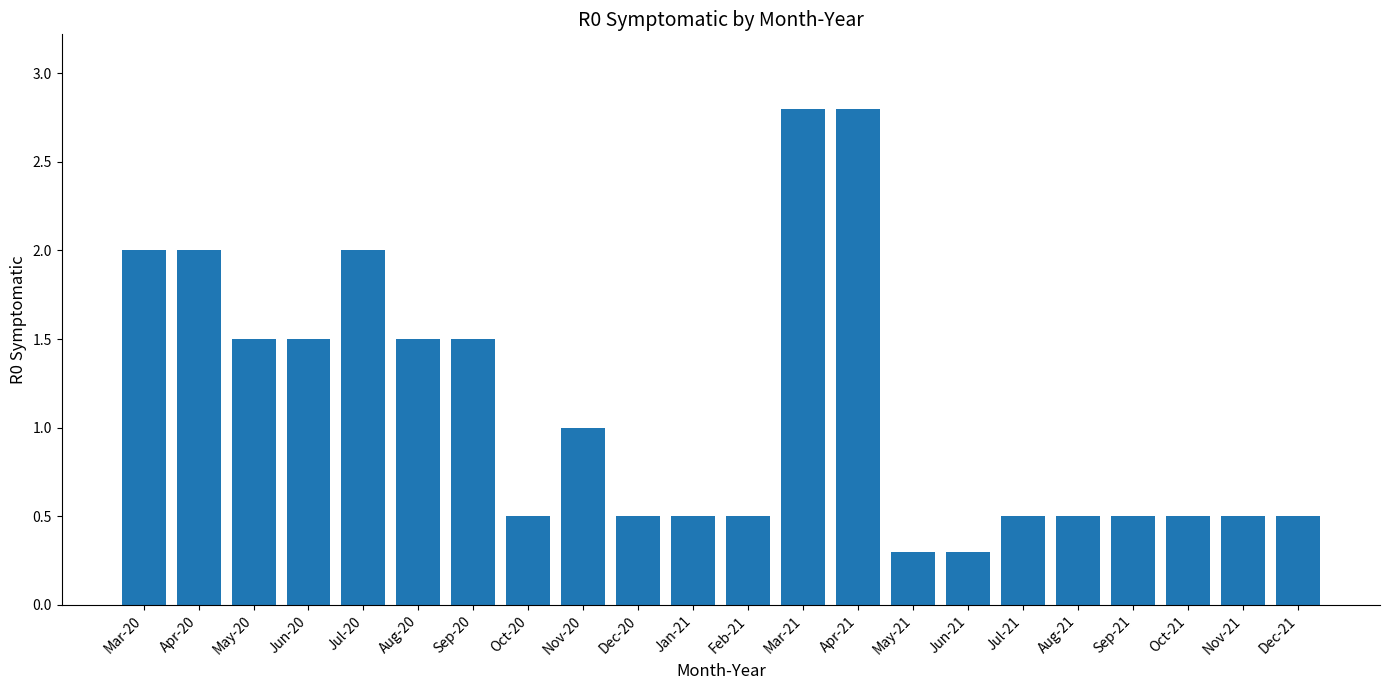

Count the number of categories in the chart.

22